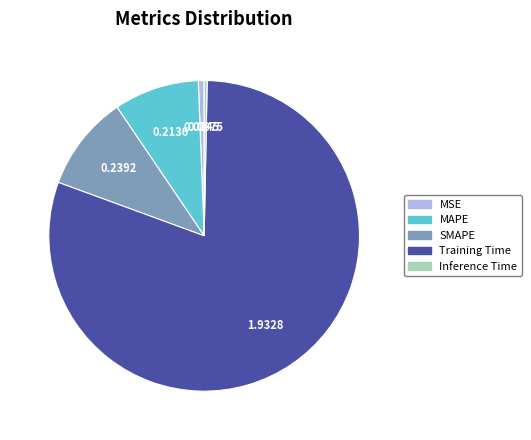

Count the number of slices in the pie.

5